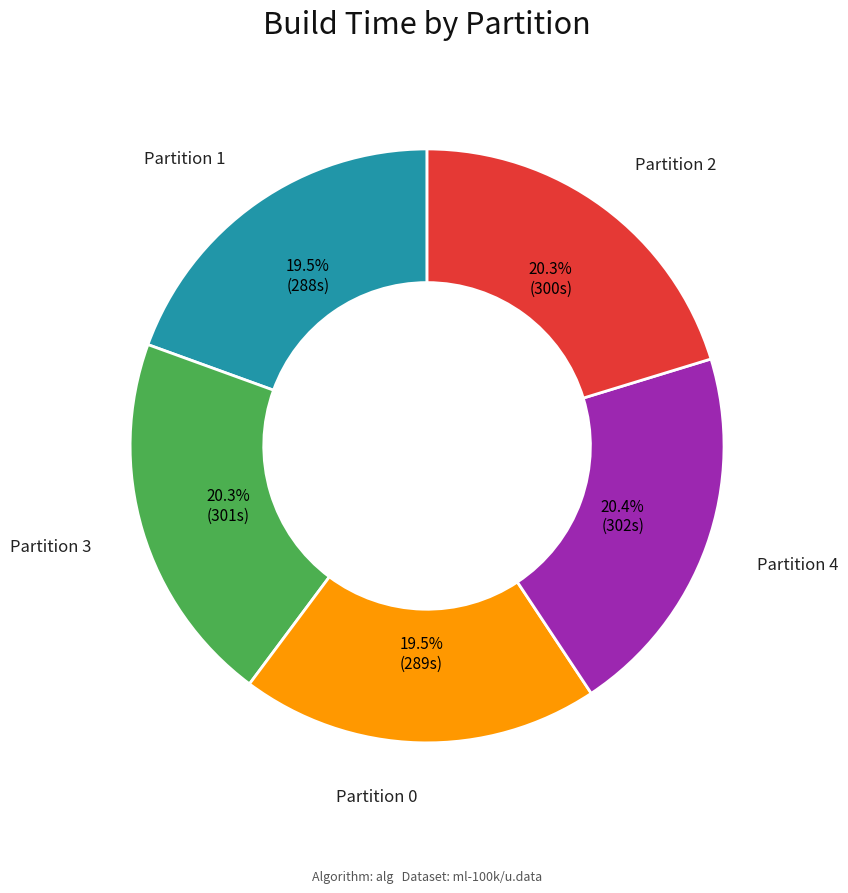

Between Partition 1 and Partition 2, which is larger?

Partition 2